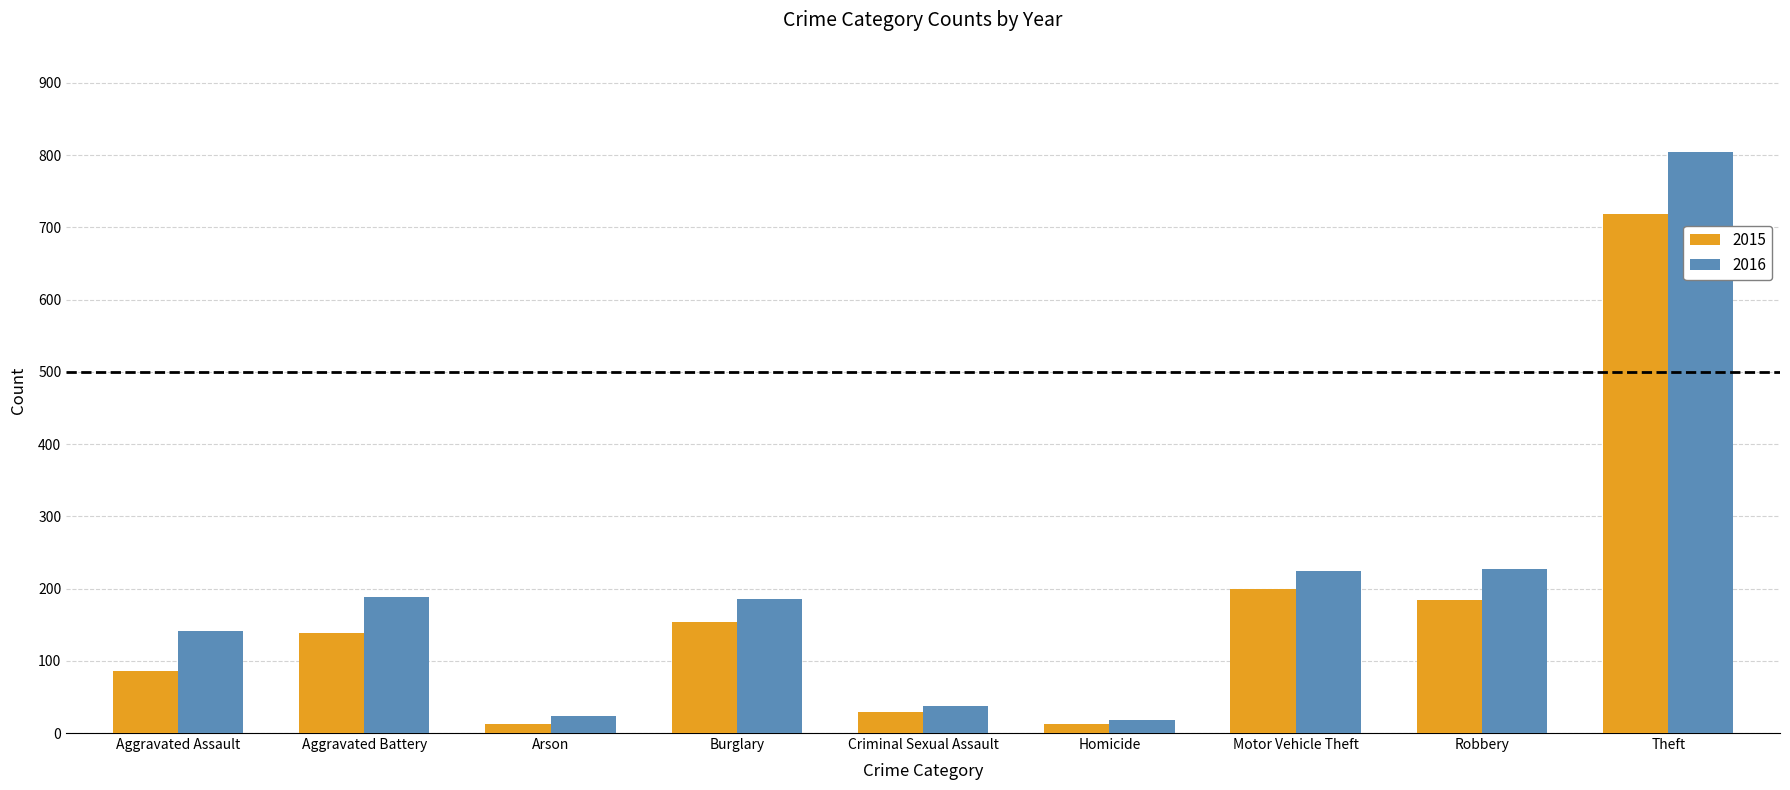

Rank the series by their maximum value, from highest to lowest.

2016, 2015